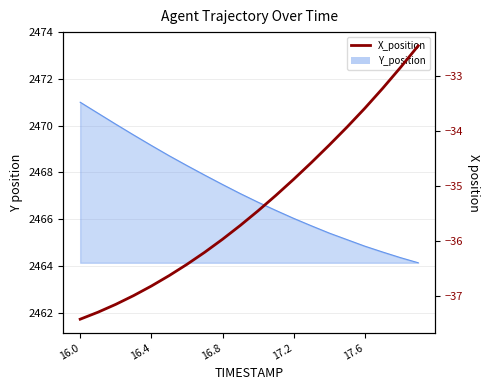

Does the chart have visible grid lines?

Yes